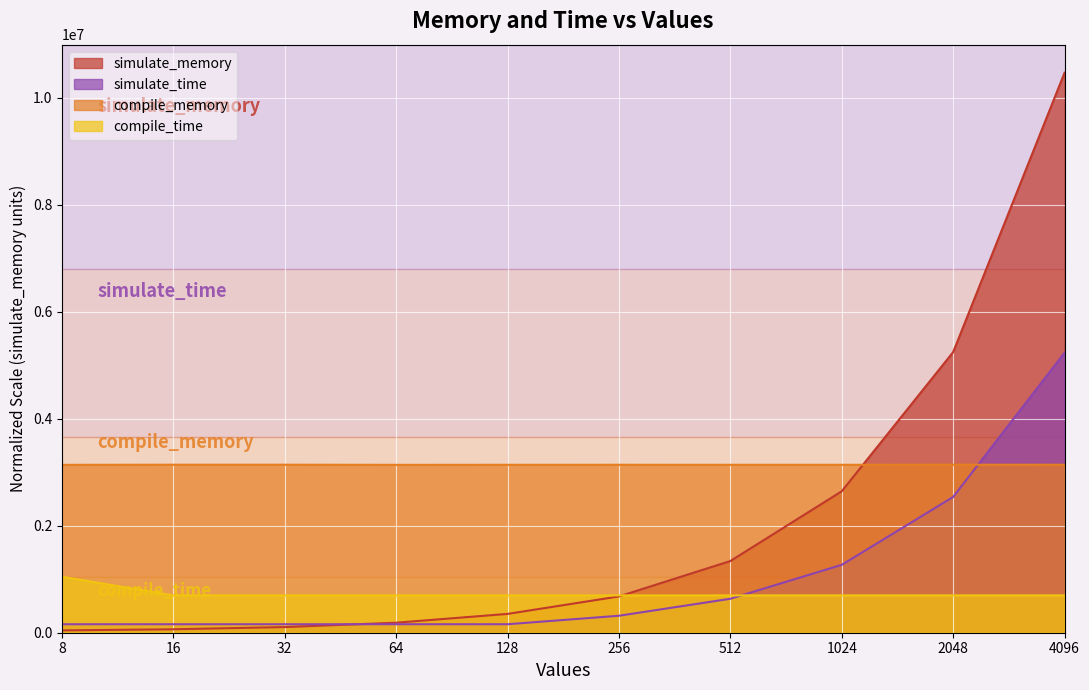

Which series ends up on top after the final intersection of simulate_memory and compile_memory?

simulate_memory